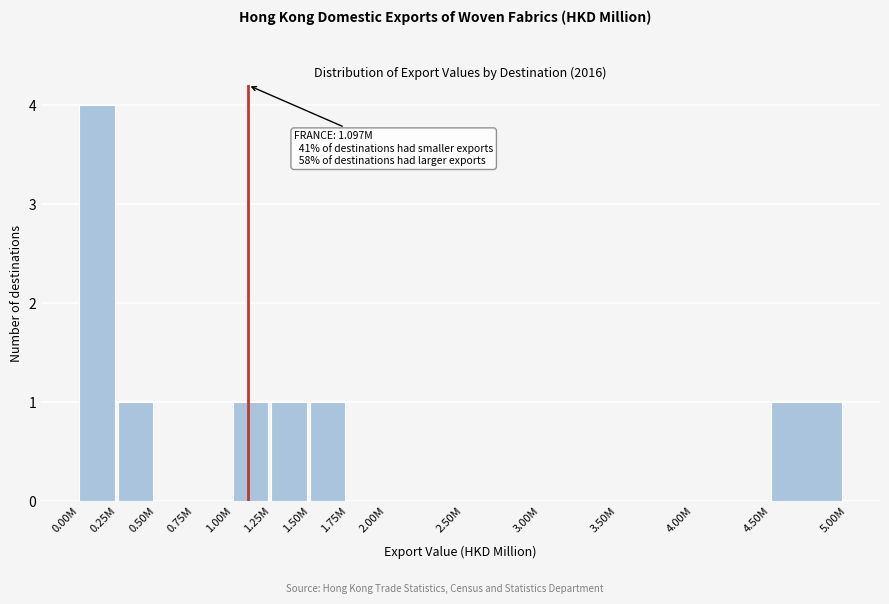

Reading right to left, extract all data points from this chart.

4.50M=1	4.00M=0	3.50M=0	3.00M=0	2.50M=0	2.00M=0	1.75M=0	1.50M=1	1.25M=1	1.00M=1	0.75M=0	0.50M=0	0.25M=1	0.00M=4